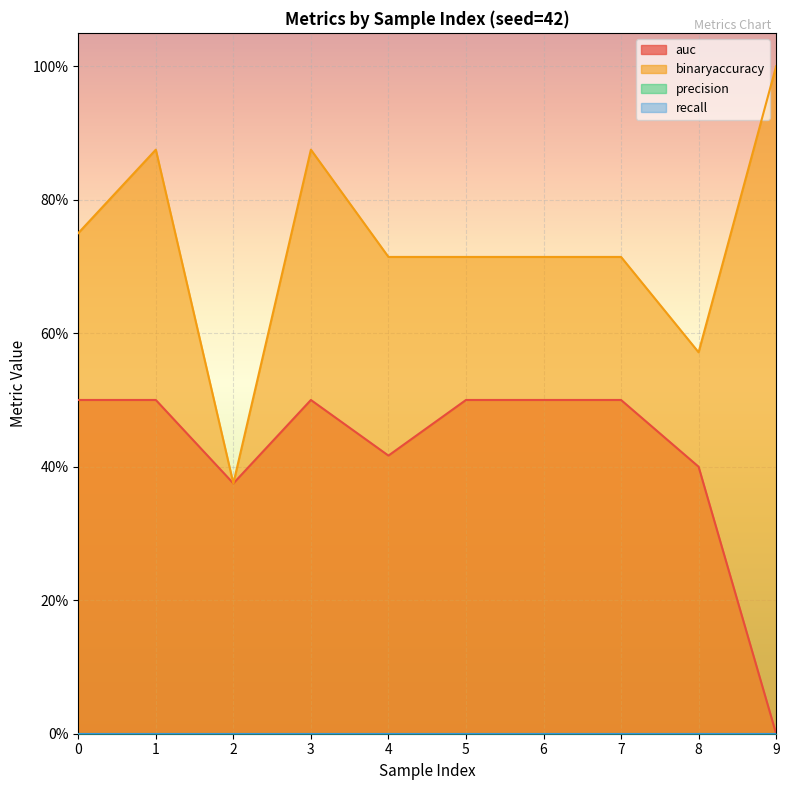

True or false: auc and binaryaccuracy cross at least once.

False